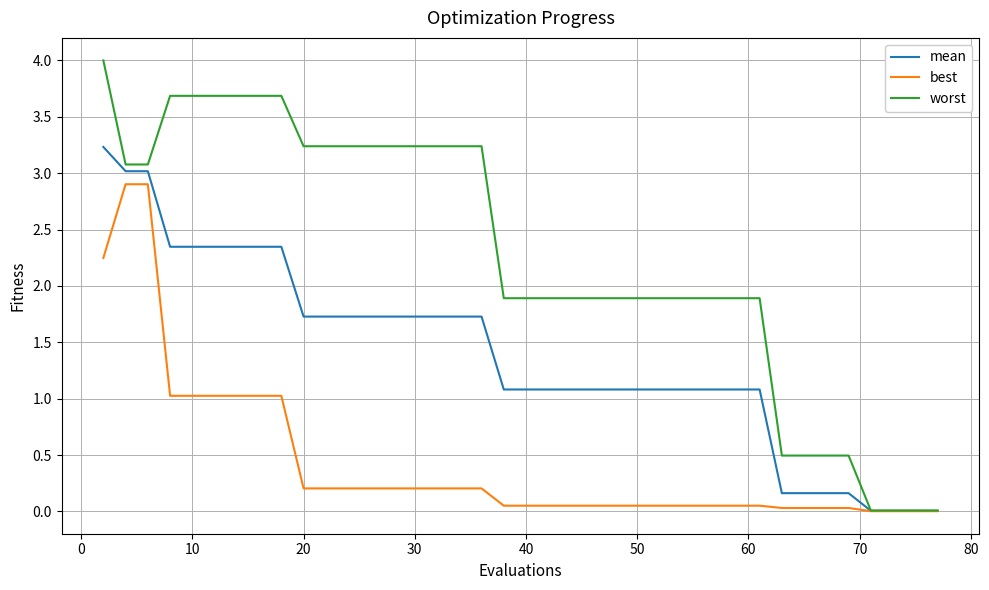

Does the chart display data point markers on the line(s)?

No